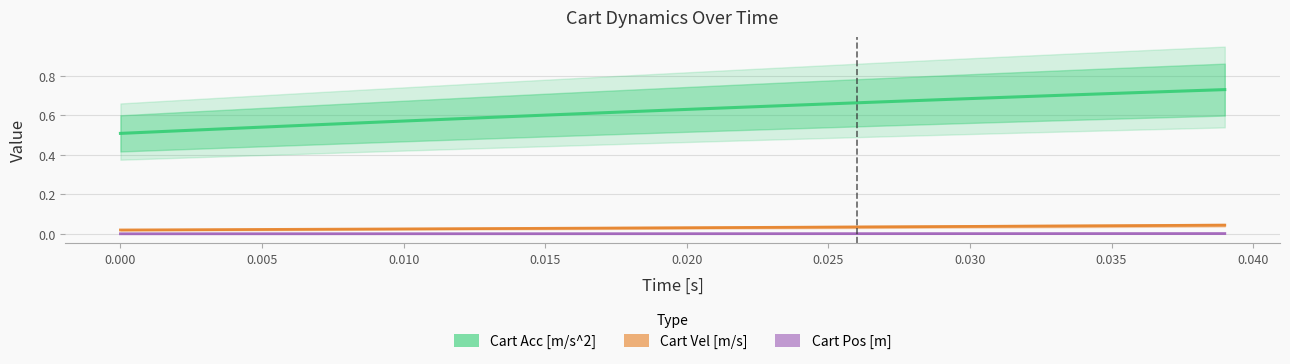

What is the maximum value shown in the chart?

0.7